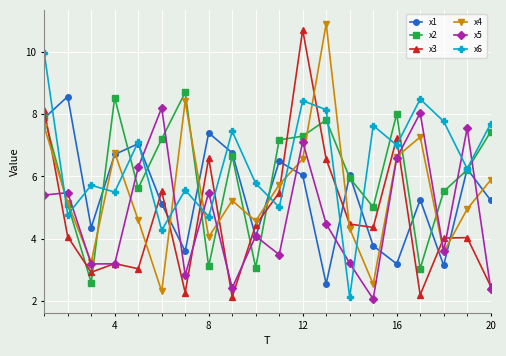

At how many categories does at least one series exceed 9?

3